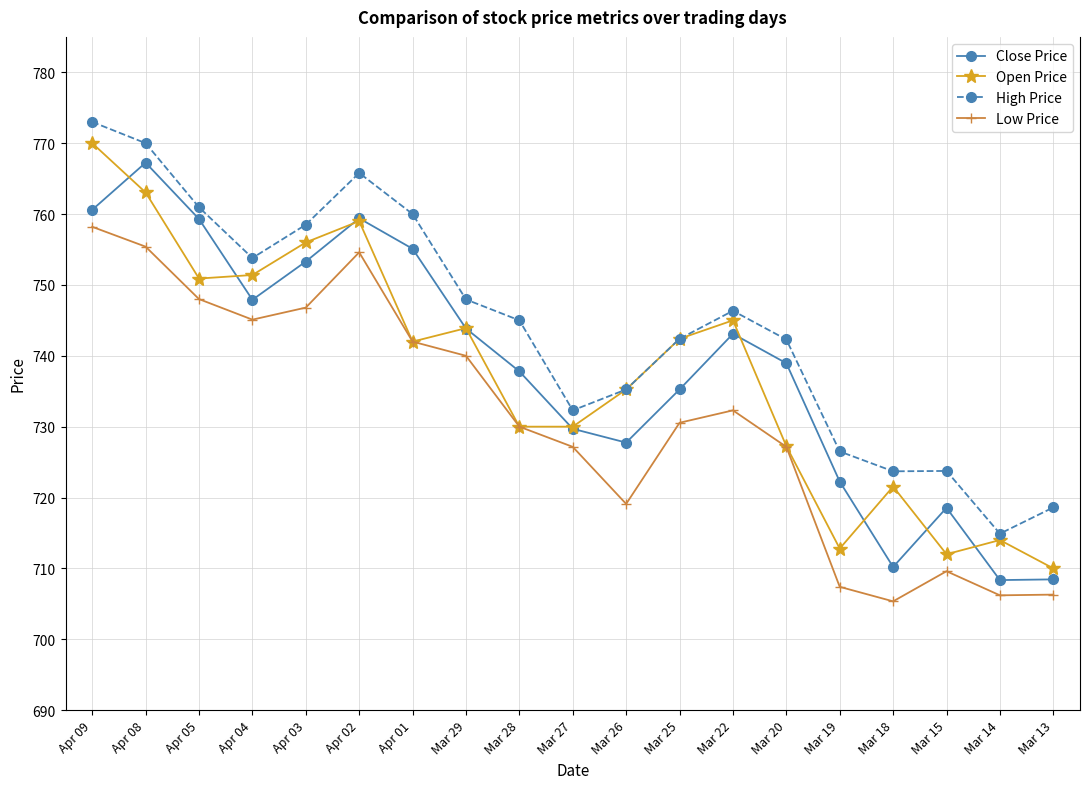

How many categories are shown in the chart?

19